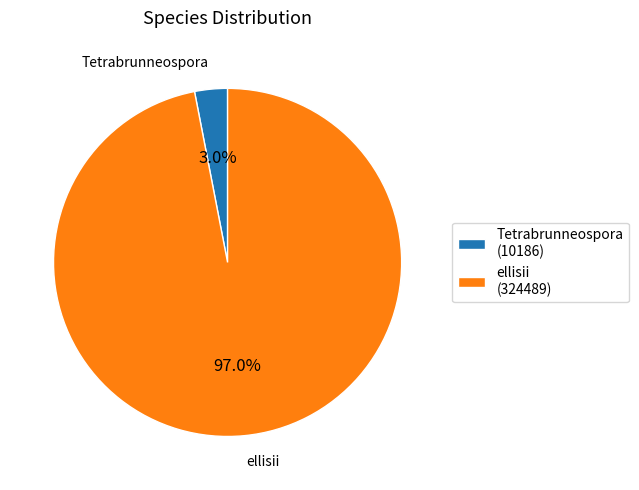

To the nearest percent, what is the difference between the largest and smallest slice percentages?

94%